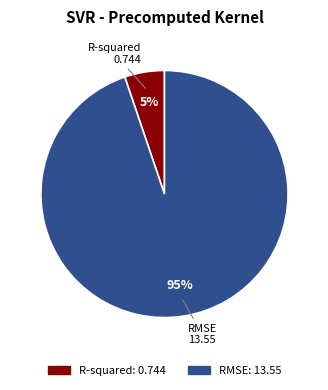

Which category has the smallest portion of the pie?

R-squared